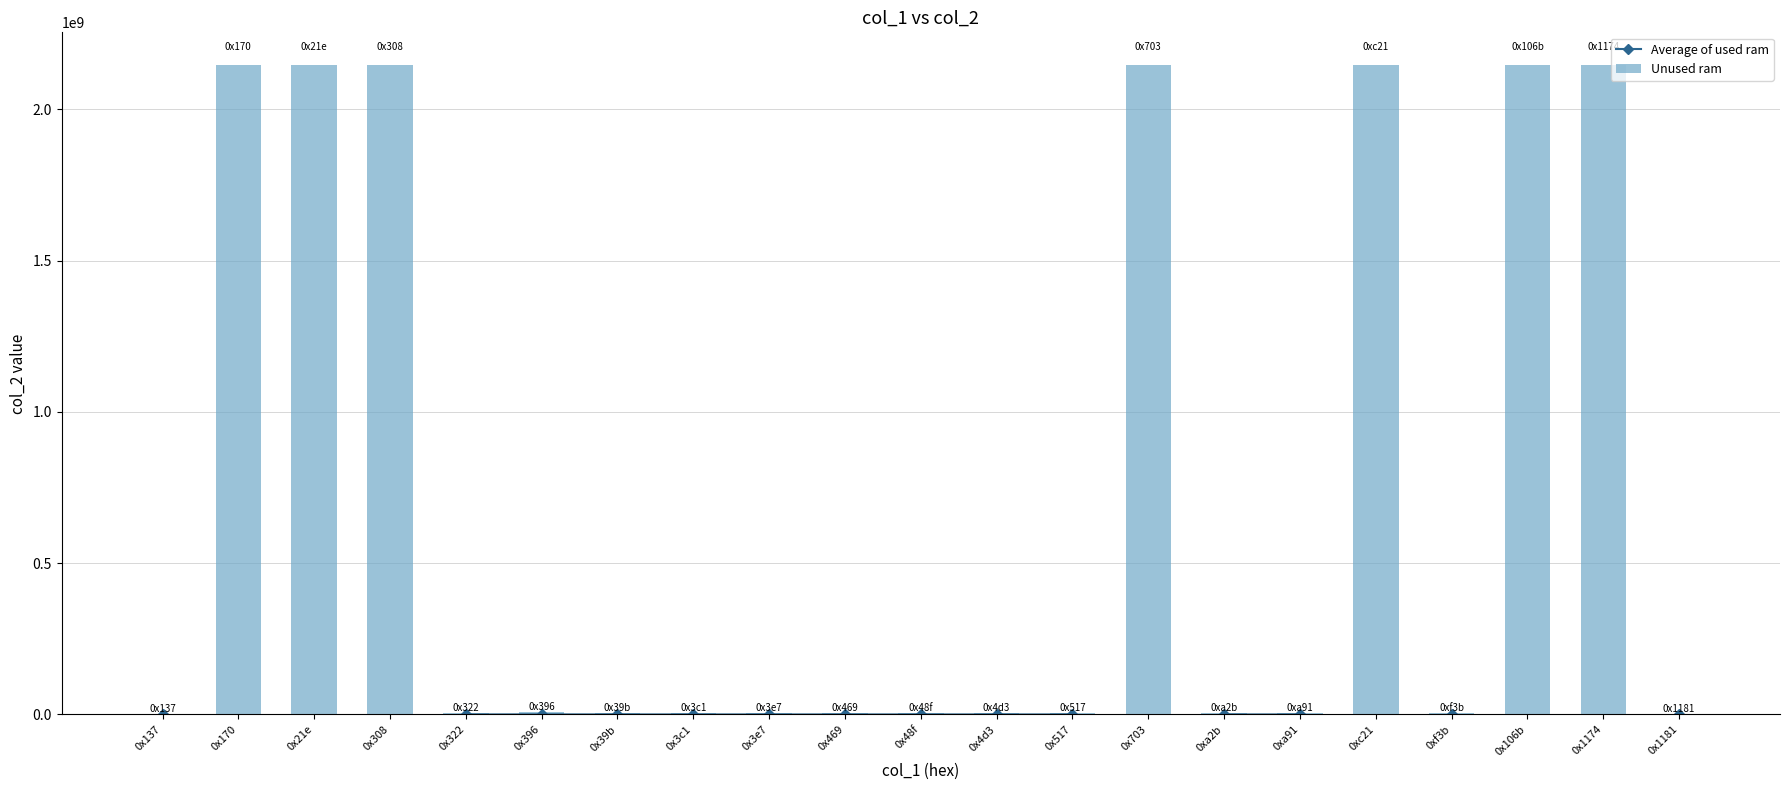

Where does the Average of used ram series first go above 167784?

0x322